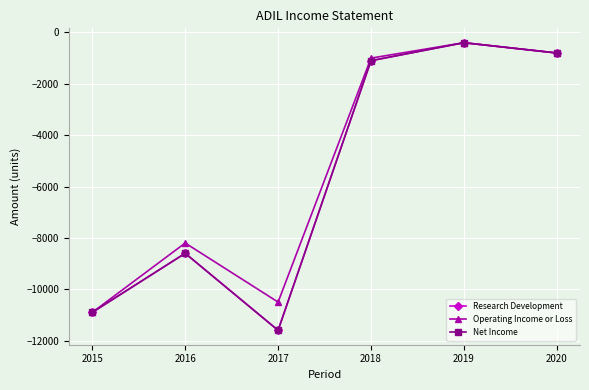

Reading left to right, what are all the values shown in this chart?

Research Development: -10900	-8600	-11600	-1100	-400	-800
Operating Income or Loss: -10900	-8200	-10500	-1000	-400	-800
Net Income: -10900	-8600	-11600	-1100	-400	-800